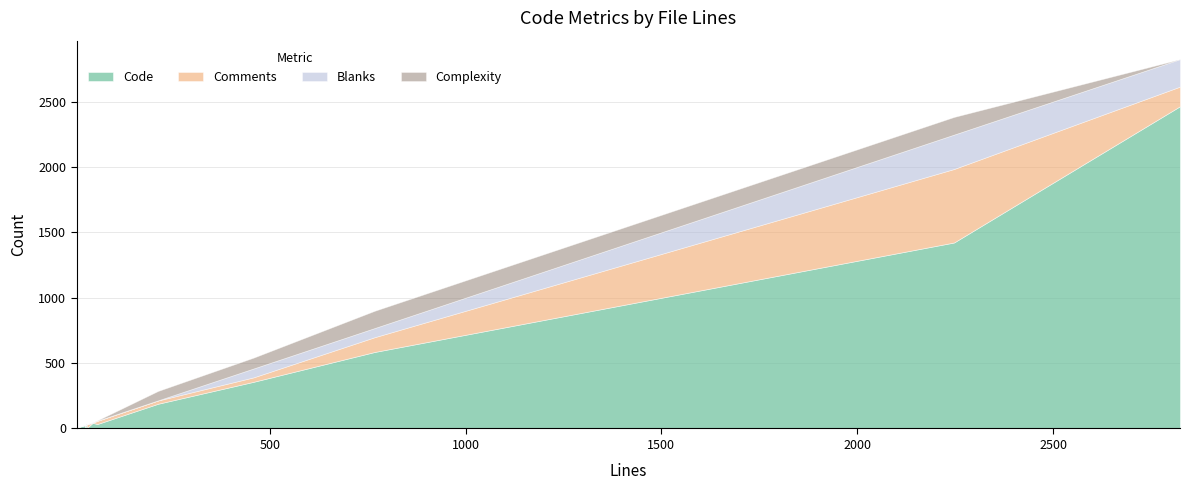

How many lines are shown in the chart?

4